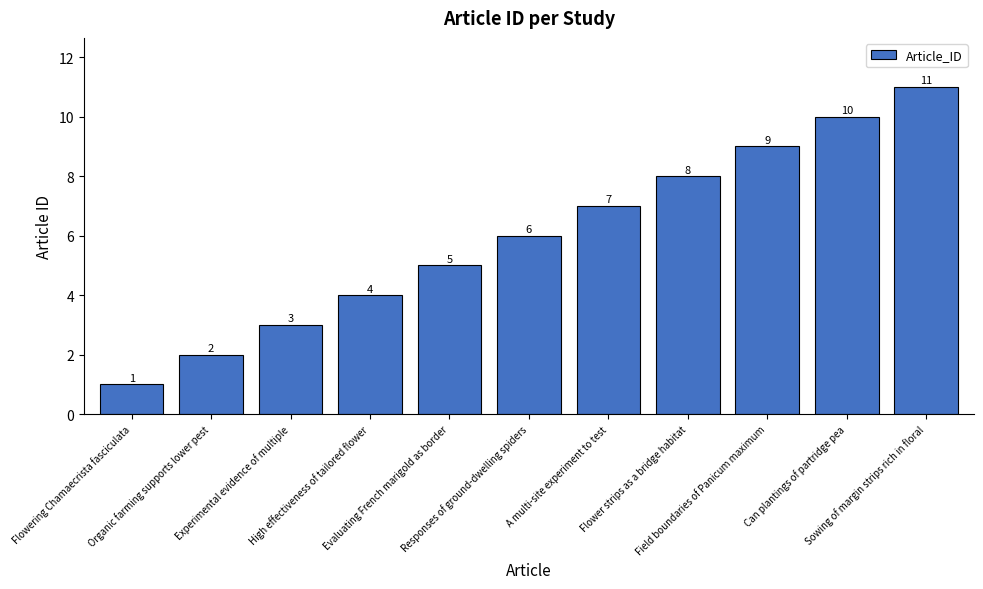

How many values are between 3 and 9?

7